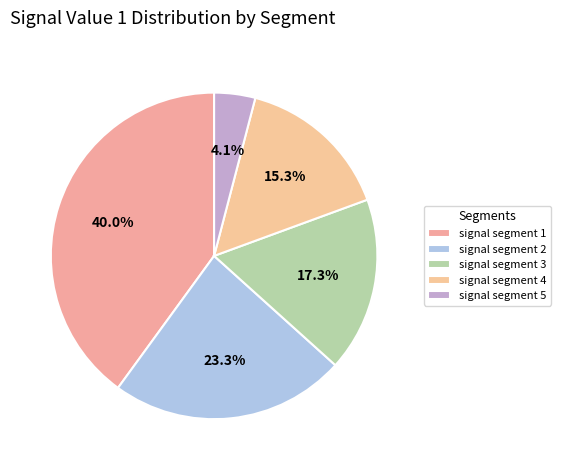

How many slices are in this pie chart?

5